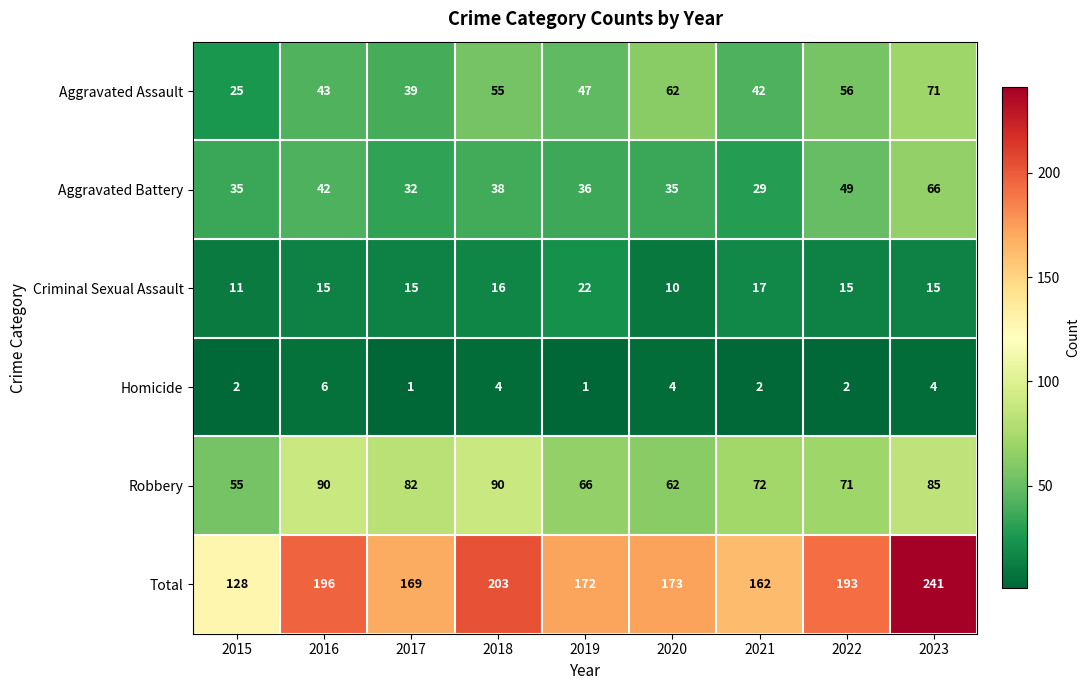

At how many categories does at least one series exceed 106?

9